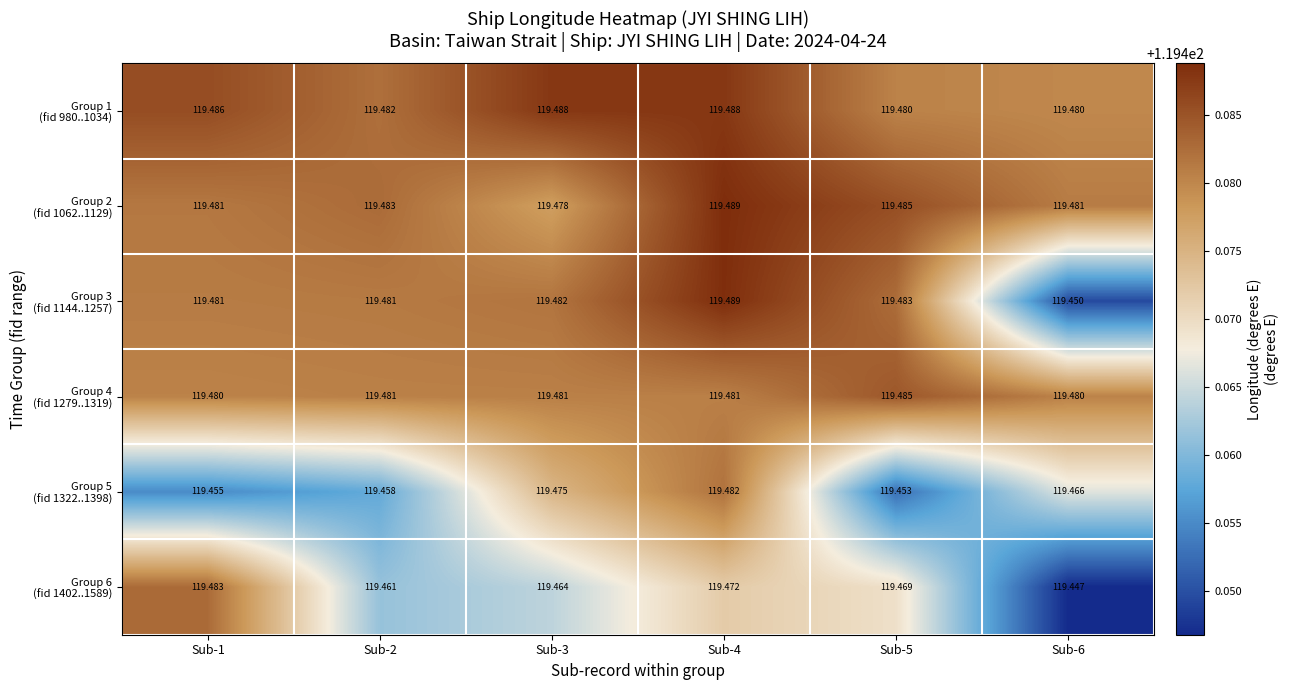

At which category is the sum across all series the highest?

Sub-4